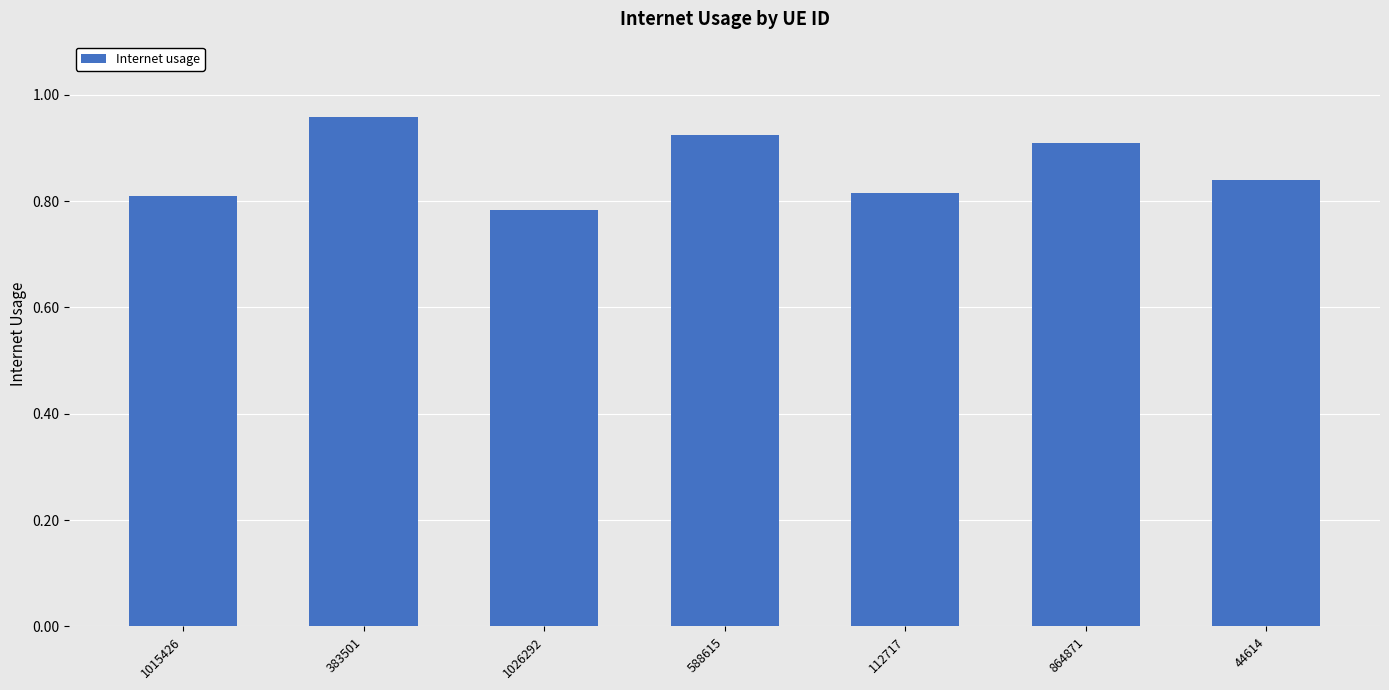

What is the label of the 3rd bar from the right?

112717